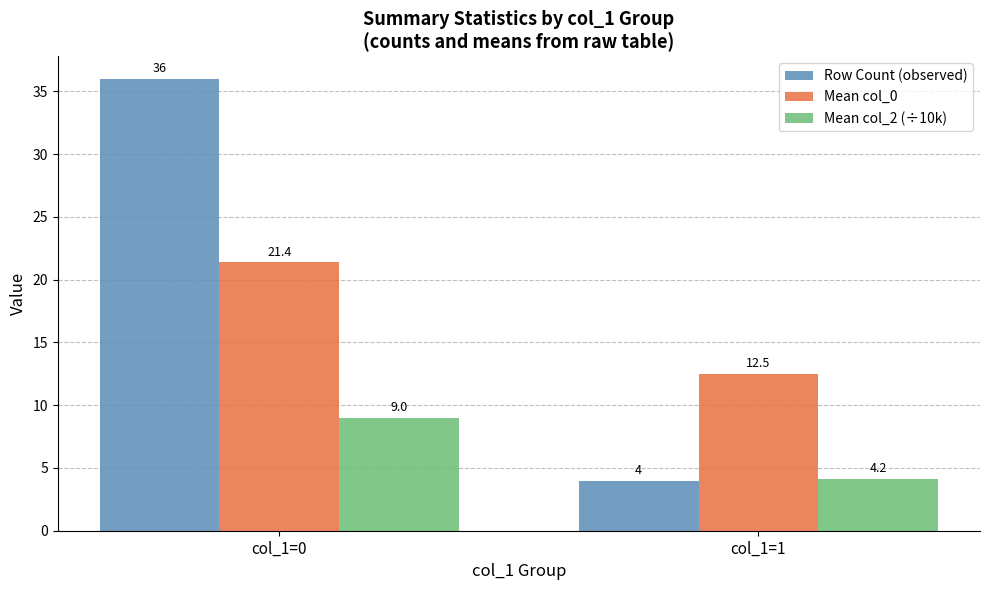

What is the greatest value displayed?

36.0